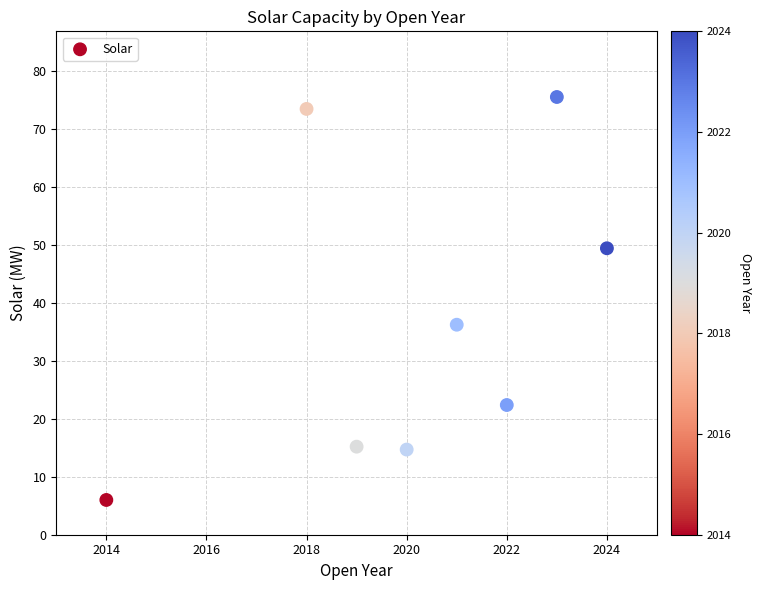

What is the average Y value?

36.6